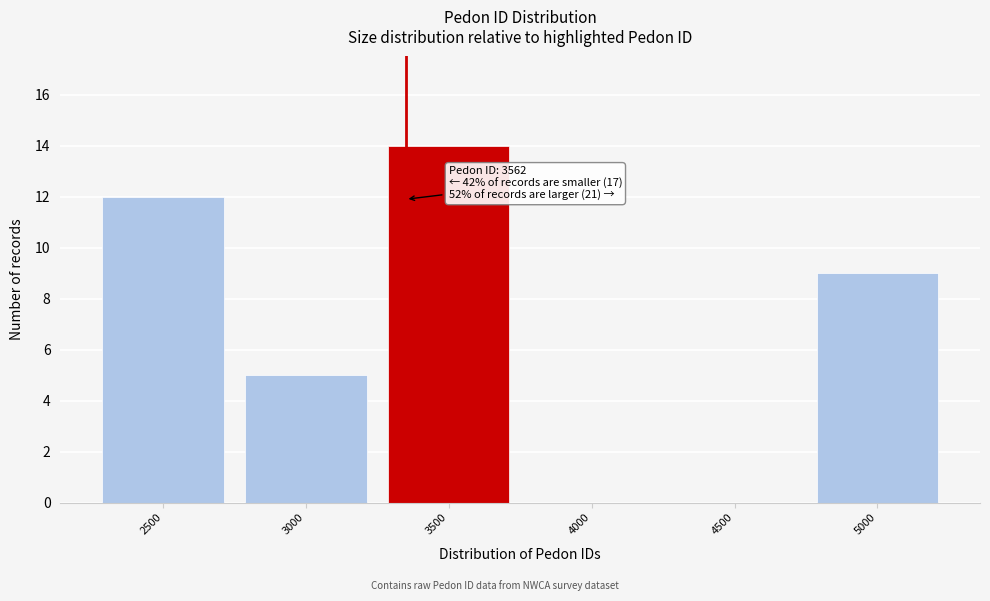

Reading left to right, transcribe all the data shown in this chart.

2500=12	3000=5	3500=14	4000=0	4500=0	5000=9